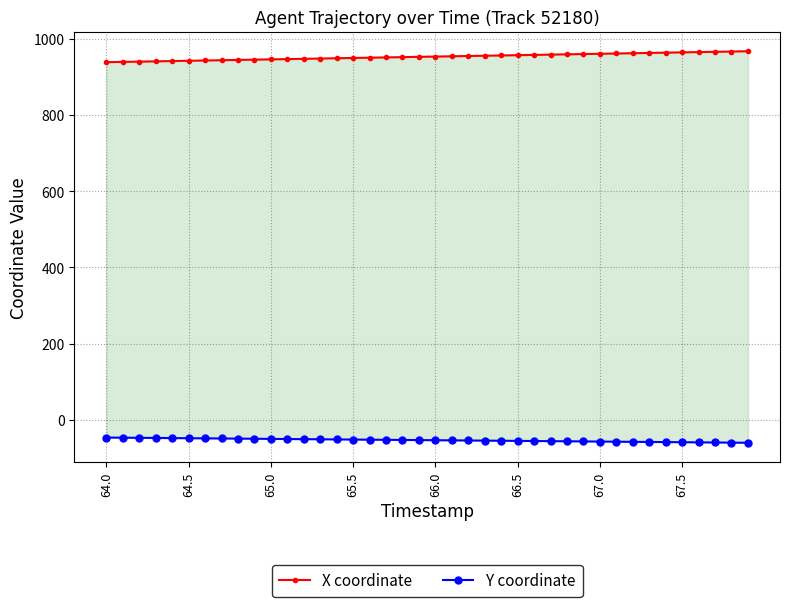

True or false: X coordinate and Y coordinate intersect in this chart.

False